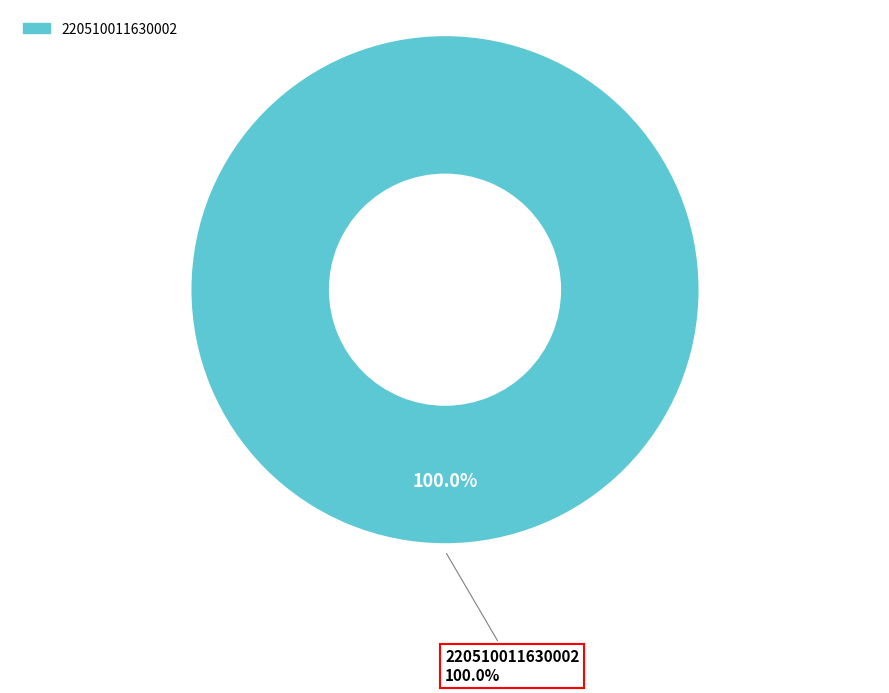

The 231510040812371 slice represents 0% of the pie. True or false?

True